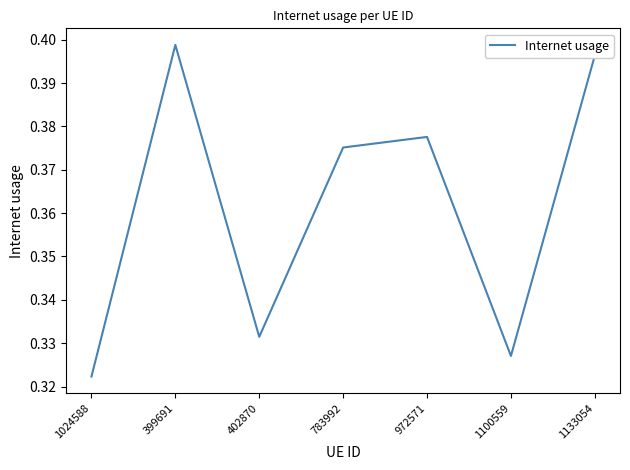

The chart shows a value of 0.2 at 972571. True or false?

False